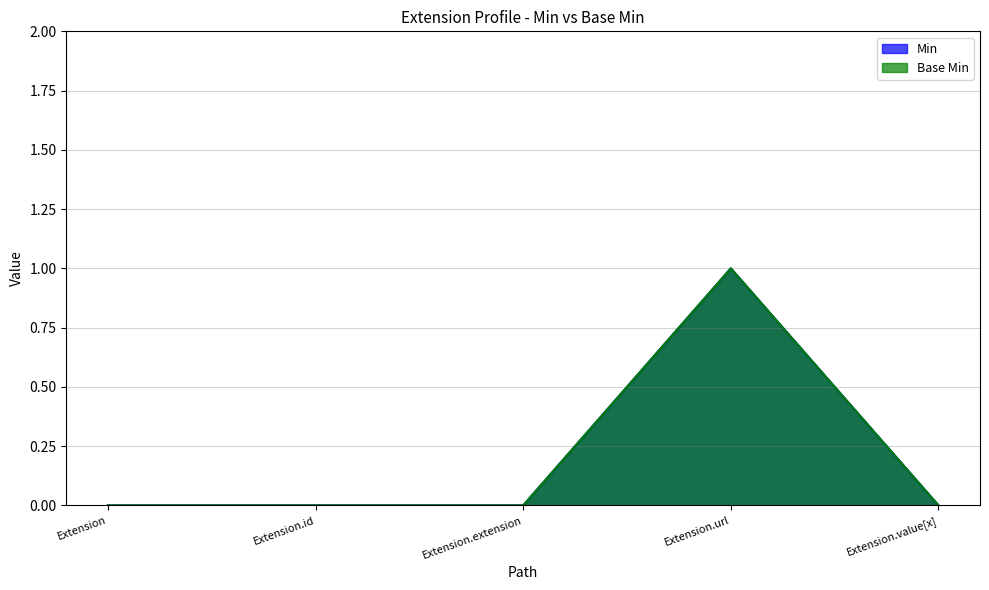

What are all the series names shown in the legend?

Min, Base Min